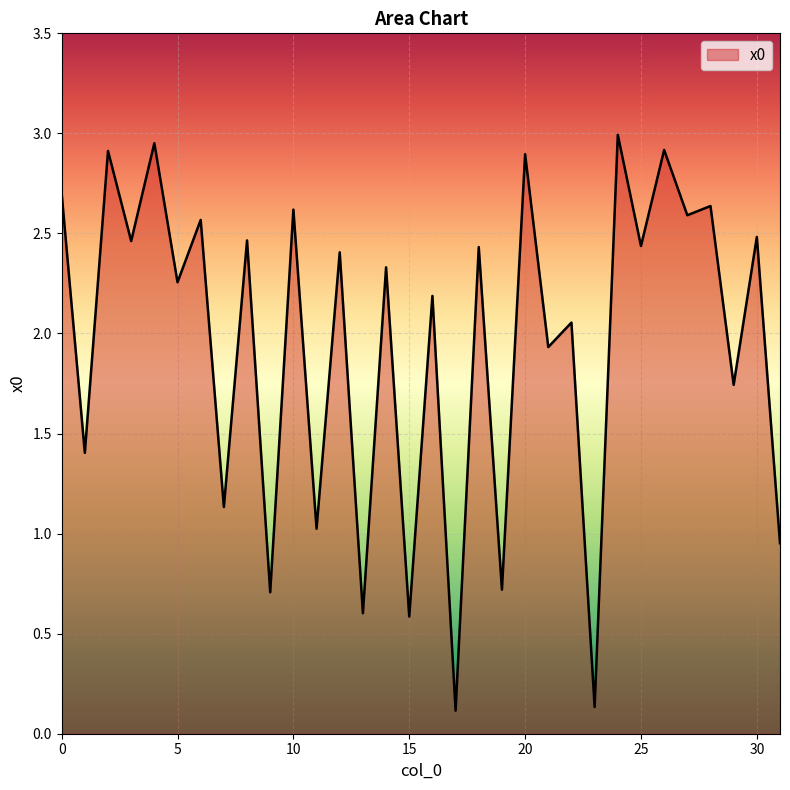

What is the difference between the second highest and second lowest values?

2.8